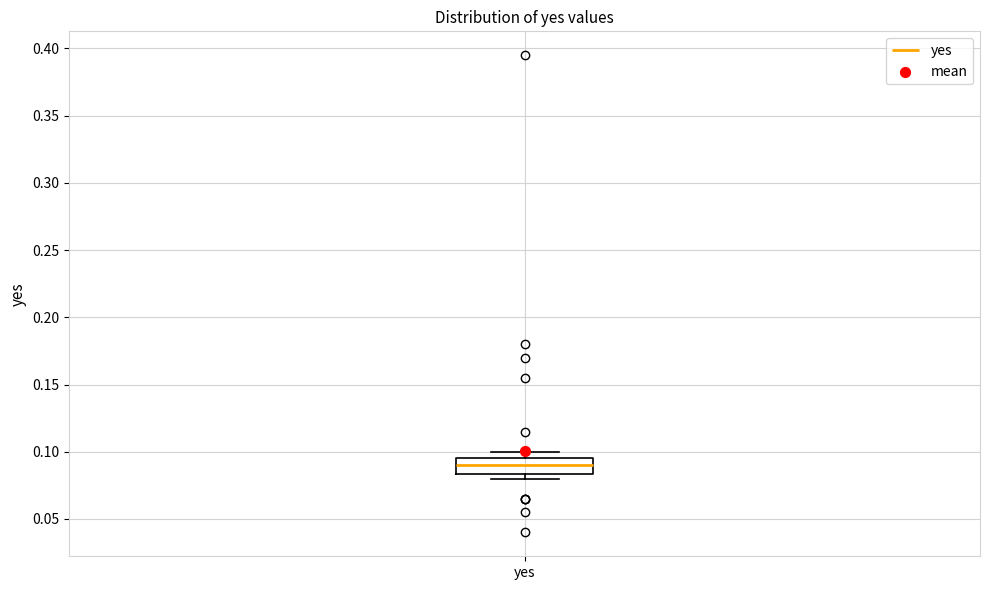

Transcribe this box plot: give where the median line is, the range the box spans, and where the two whiskers end, as read against the y-axis. The values are not printed on the chart, so give them approximately, as read against the axis.

median 0.090, box 0.085 to 0.095, whiskers 0.080 to 0.100